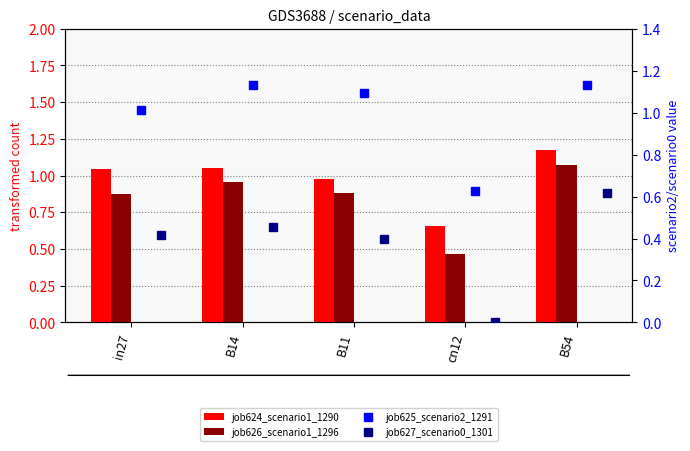

Which series has the largest total across all categories?

job625_scenario2_1291